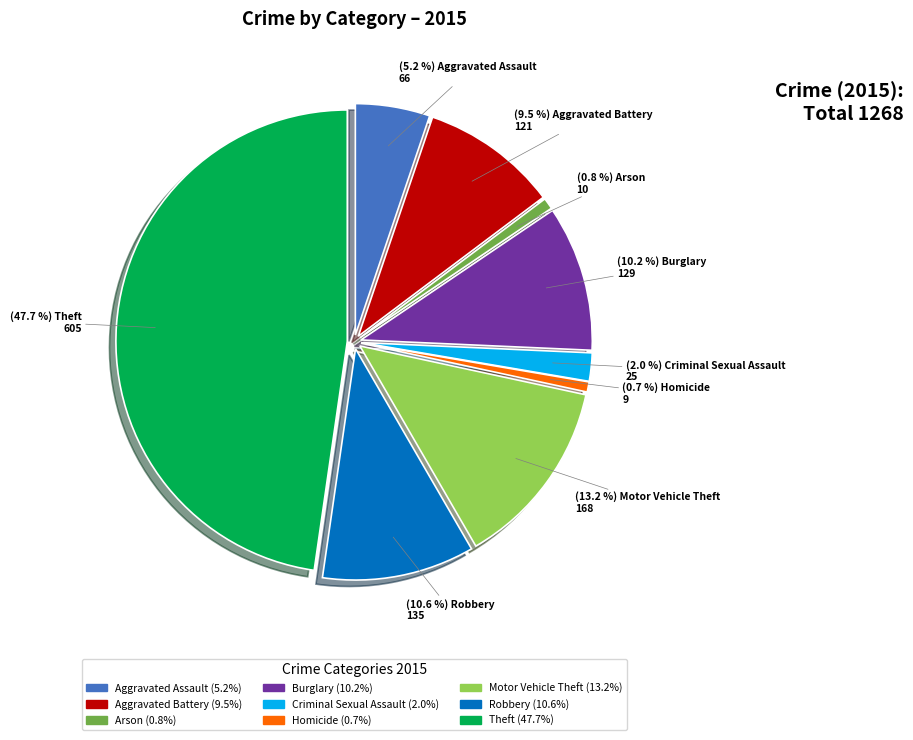

To the nearest percent, what is the combined percentage of Homicide and Motor Vehicle Theft?

14%